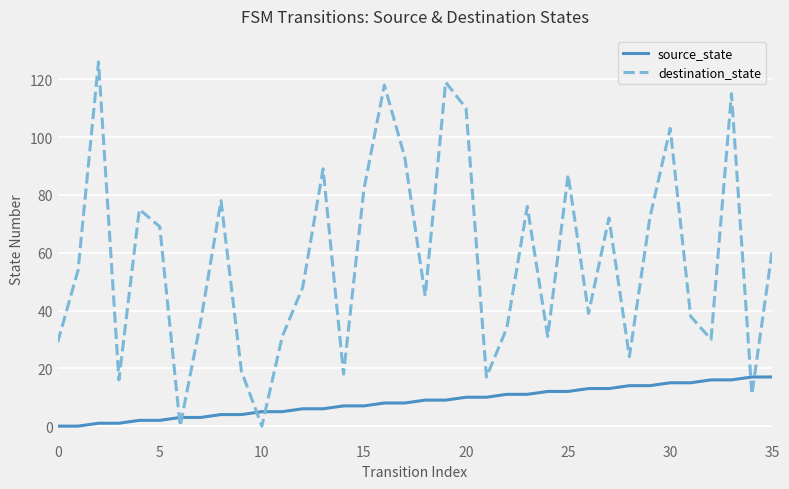

Which series has the largest total across all categories?

destination_state